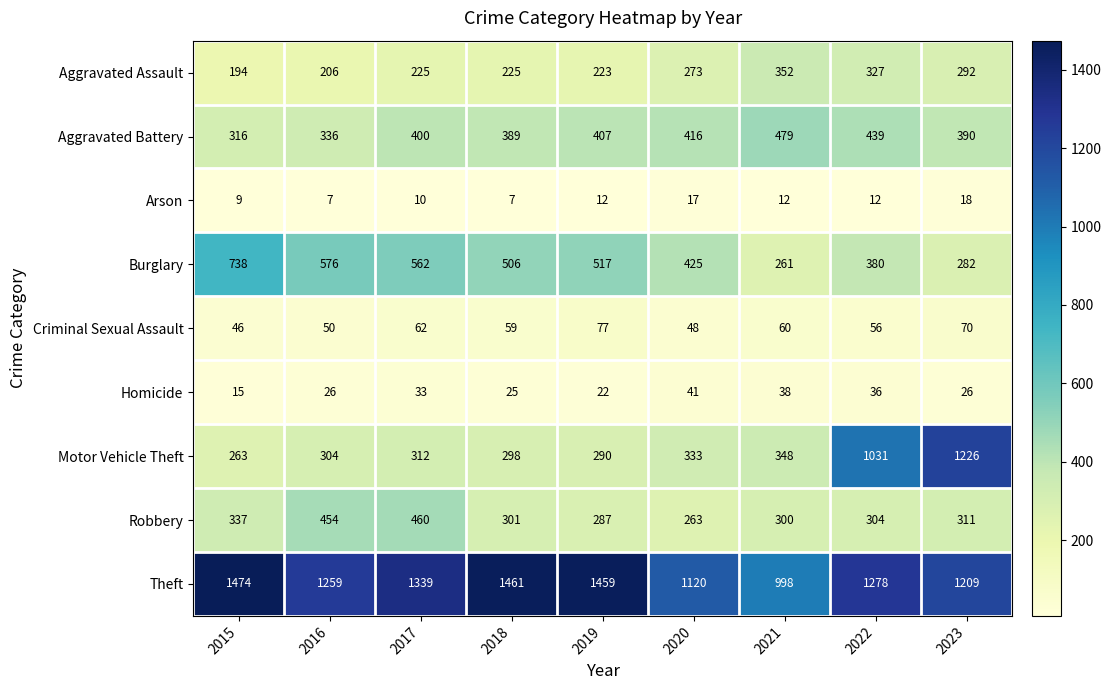

At which category does the chart reach its peak across all series?

2015